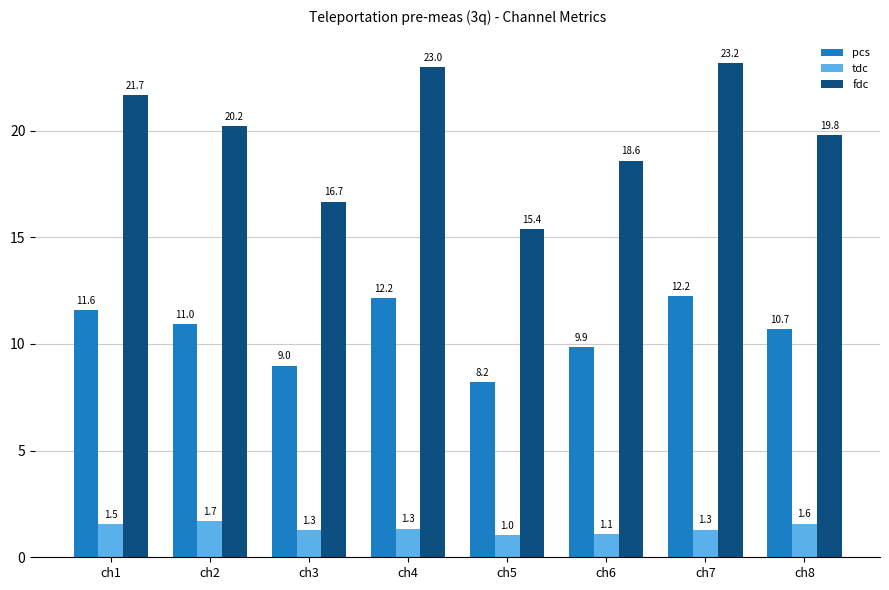

How many groups of bars are there?

8